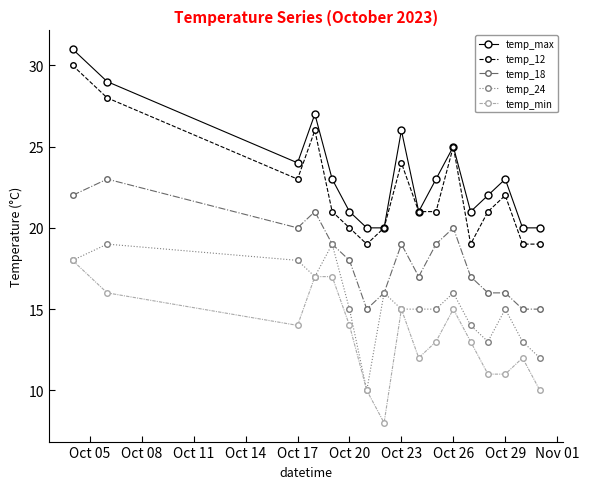

Which series has the largest total across all categories?

temp_max